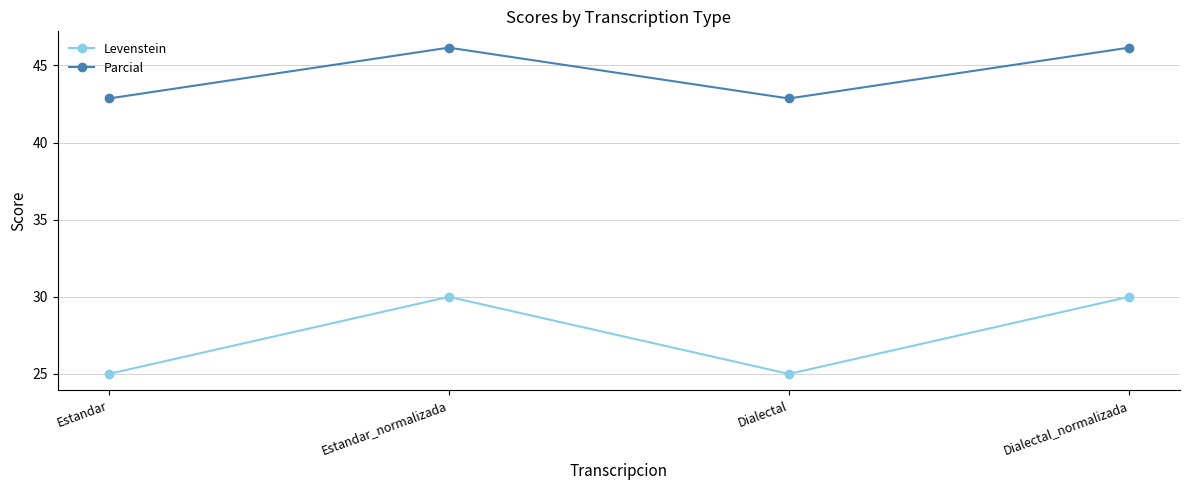

What is the highest value of the Levenstein series?

30.0